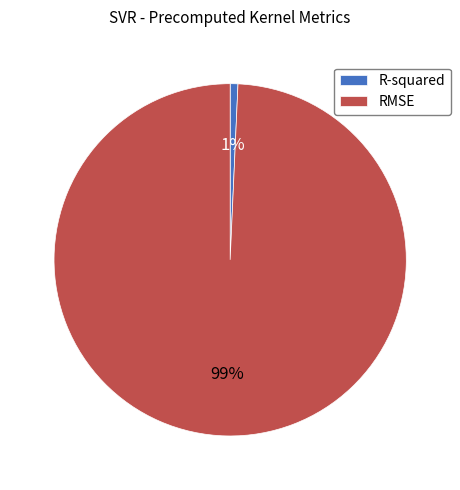

The R-squared slice represents 1% of the pie. True or false?

True